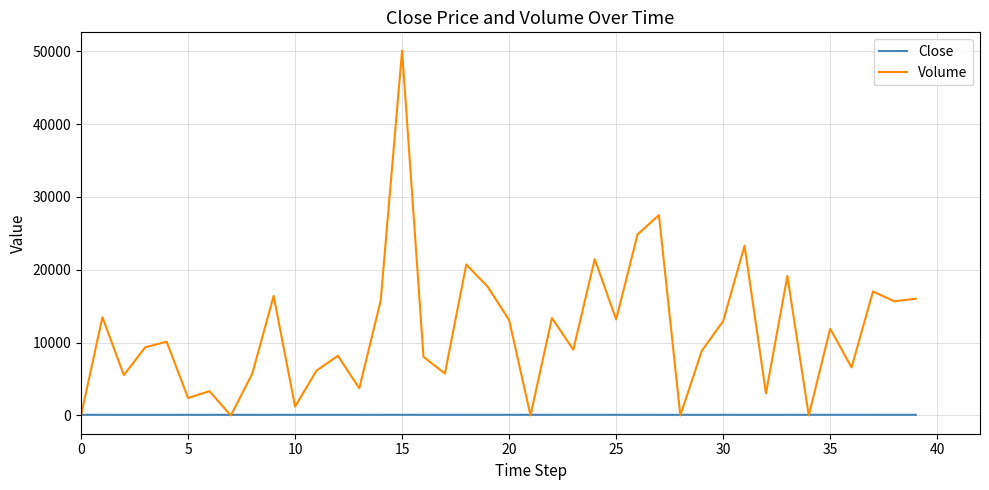

What is the maximum value shown in the chart?

50086.0